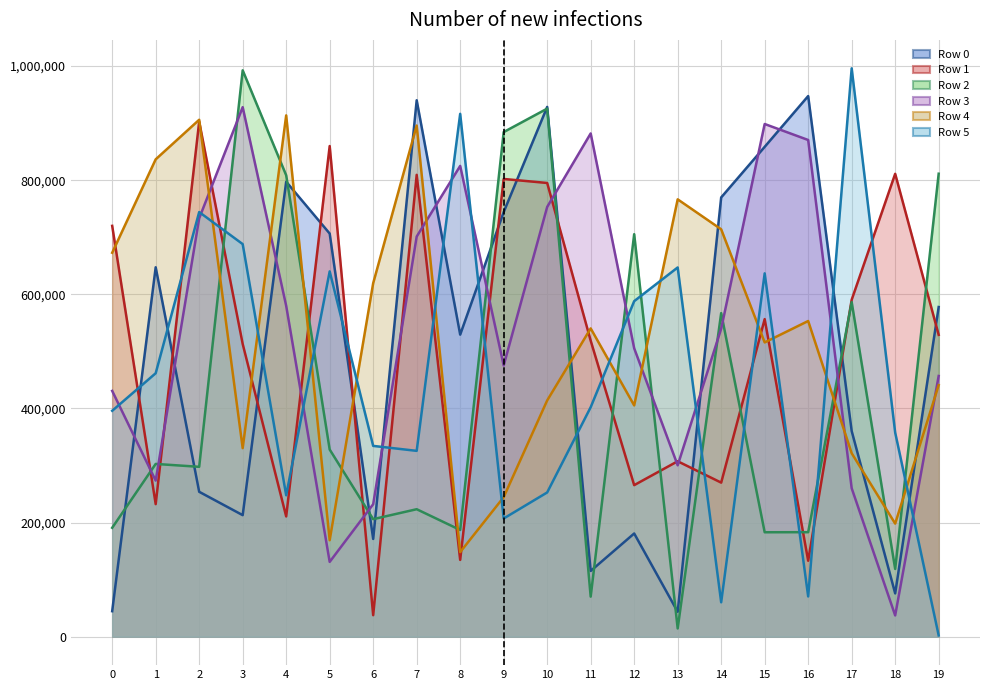

Where is Row 5 (line) nearest to the value 499149?

1